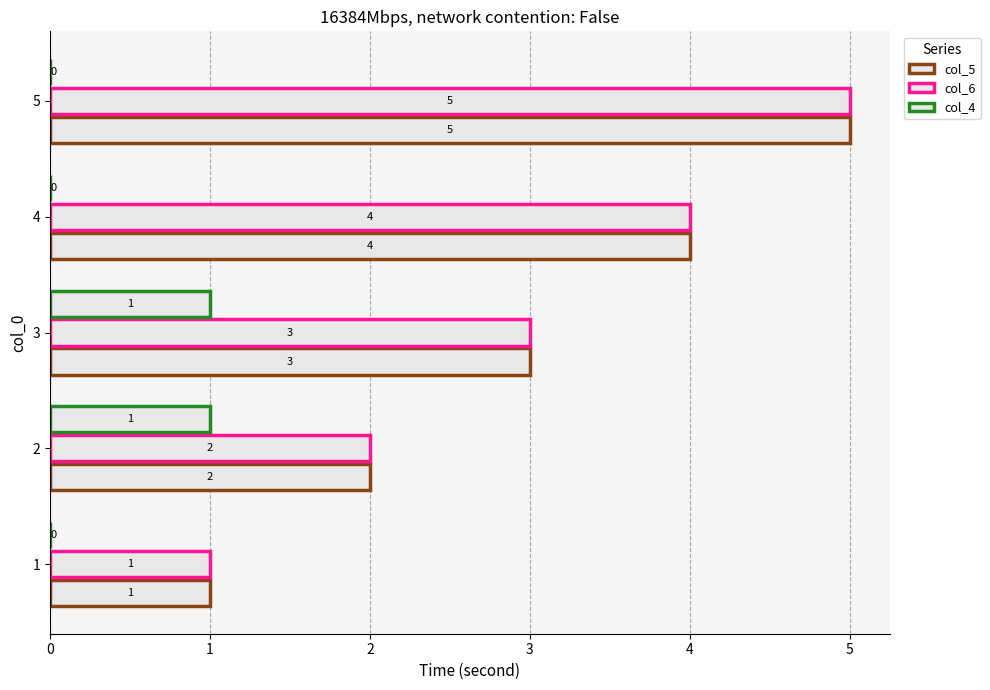

How many series are shown in this chart?

3